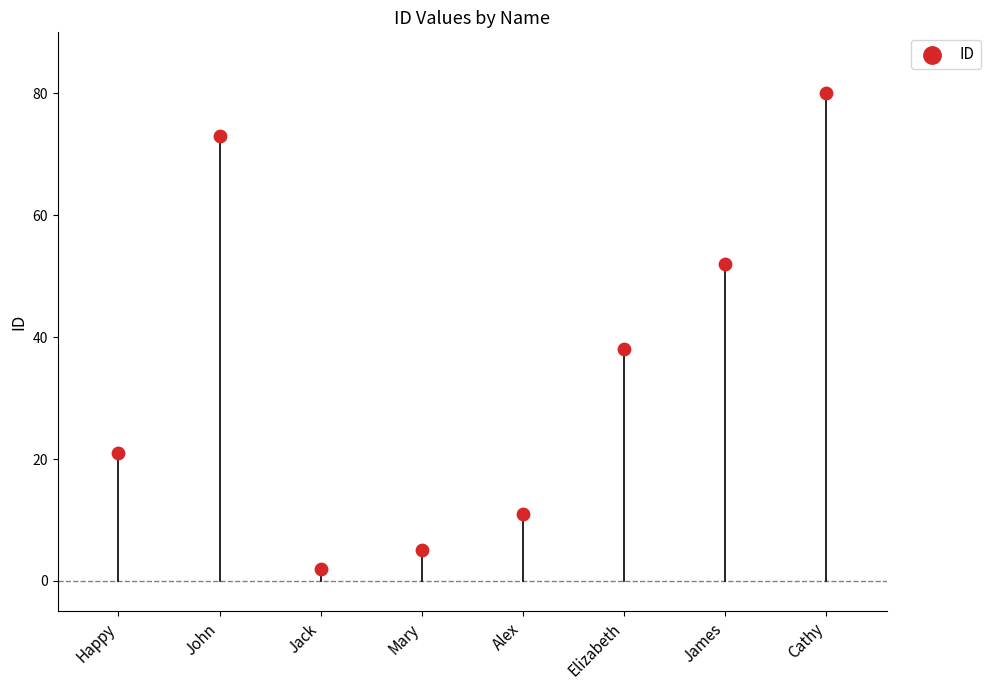

What is the range of Y values (max minus min)?

78